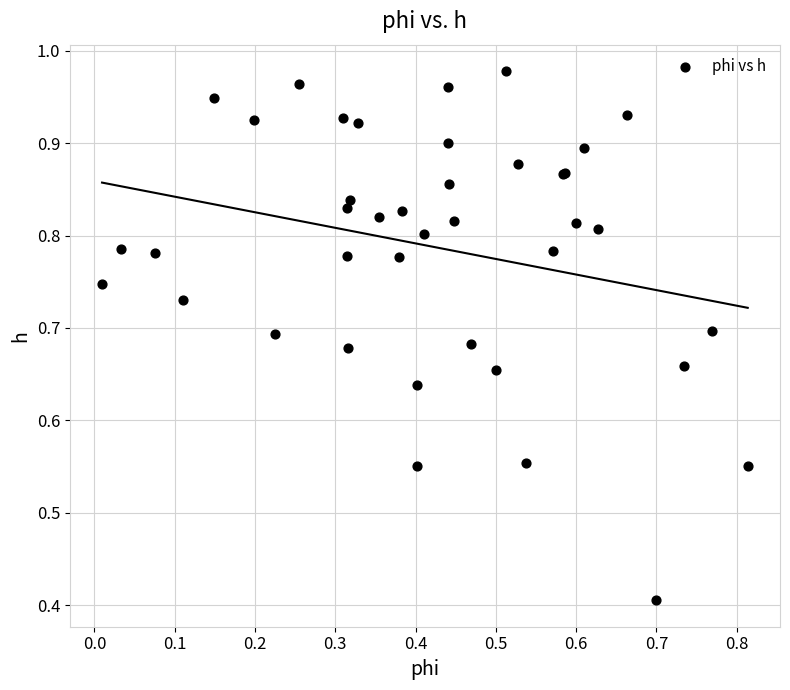

What Y value in the scatter plot is closest to 0?

0.4